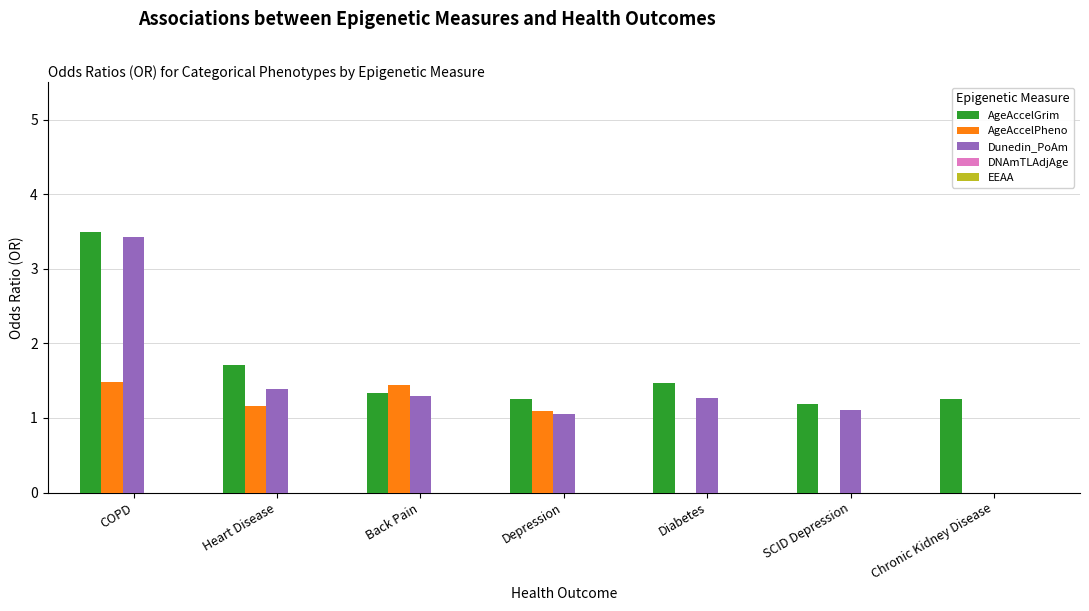

What is the maximum value shown in the chart?

3.5